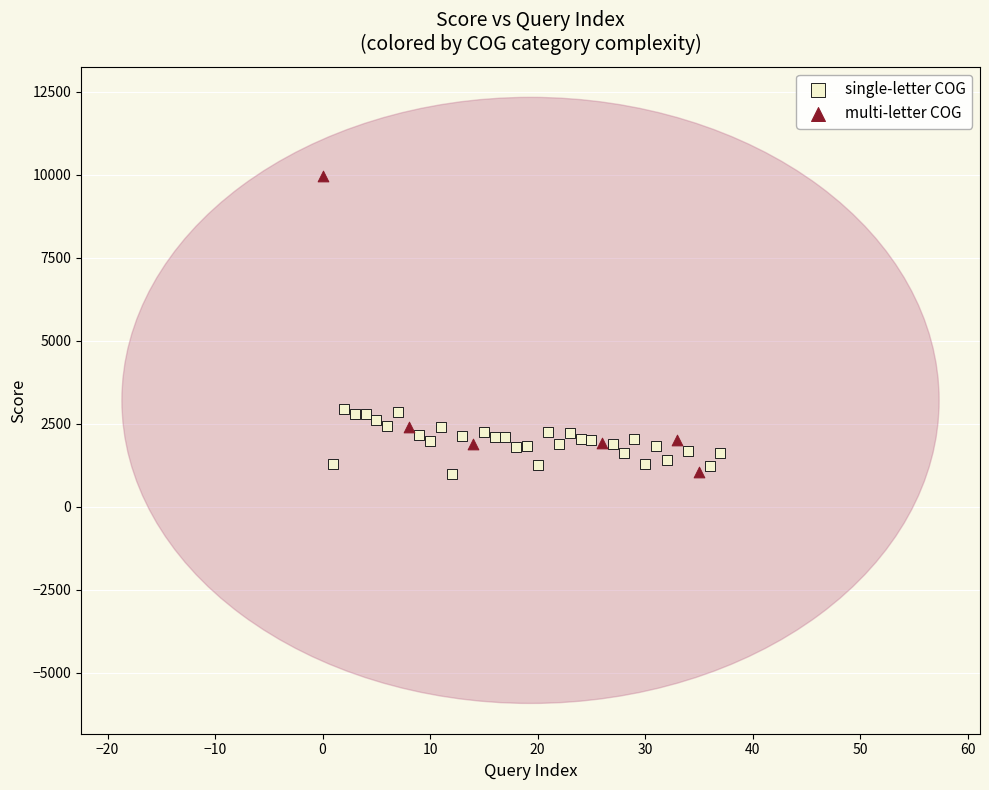

Which series reaches the maximum Y coordinate?

multi-letter COG